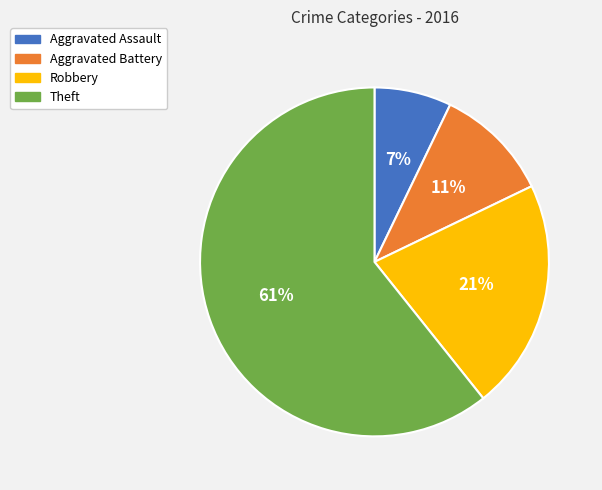

Does any single category account for the majority?

Yes